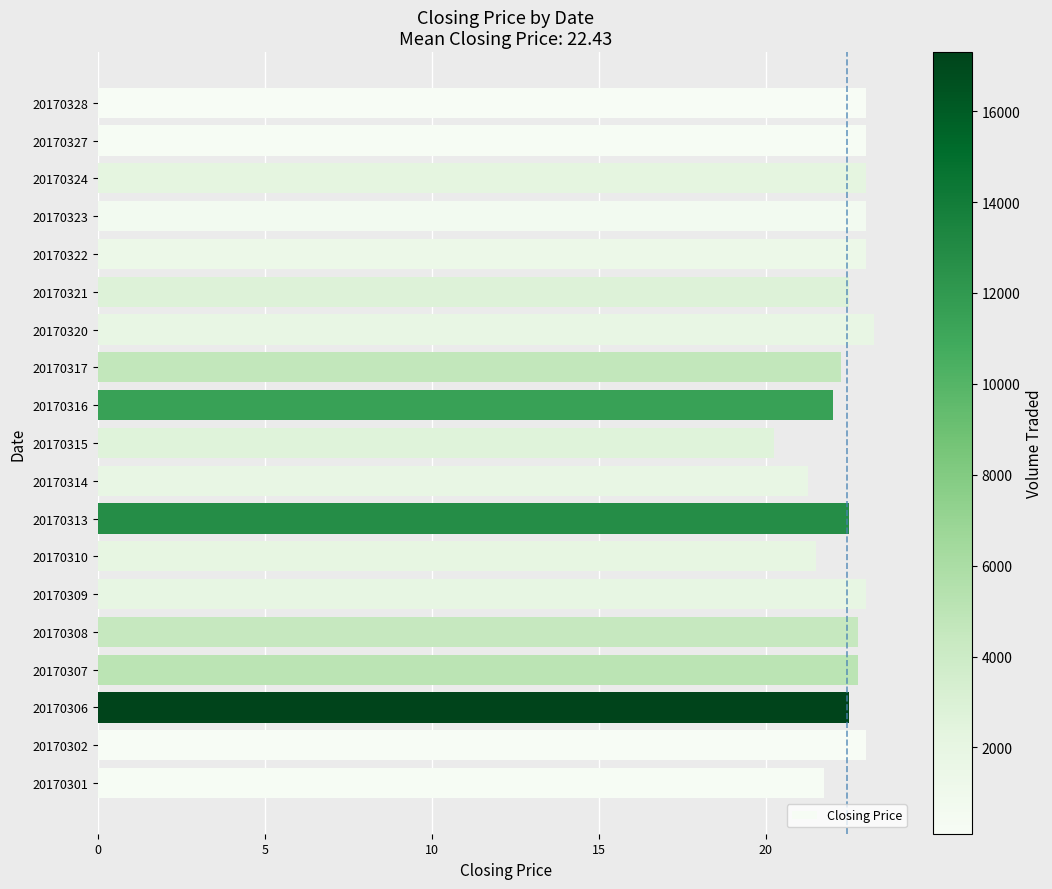

Which category has the lowest value across all series?

20170315